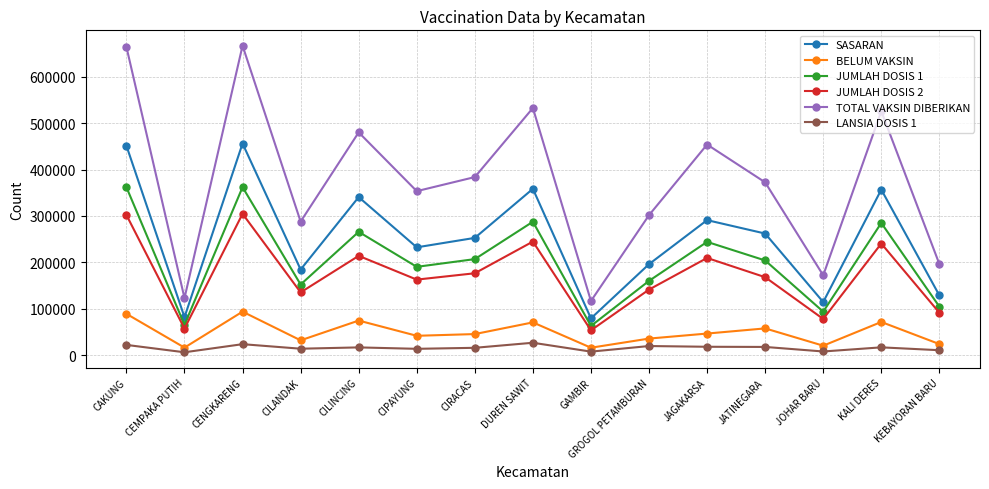

What is the label of the 3rd point from the left?

CENGKARENG